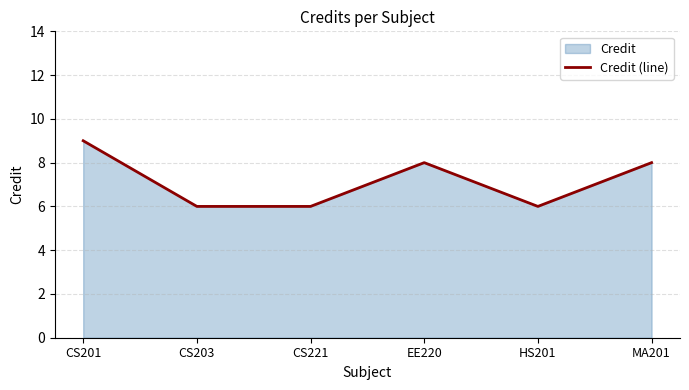

Rank the categories by value from highest to lowest.

CS201, EE220, MA201, CS203, CS221, HS201